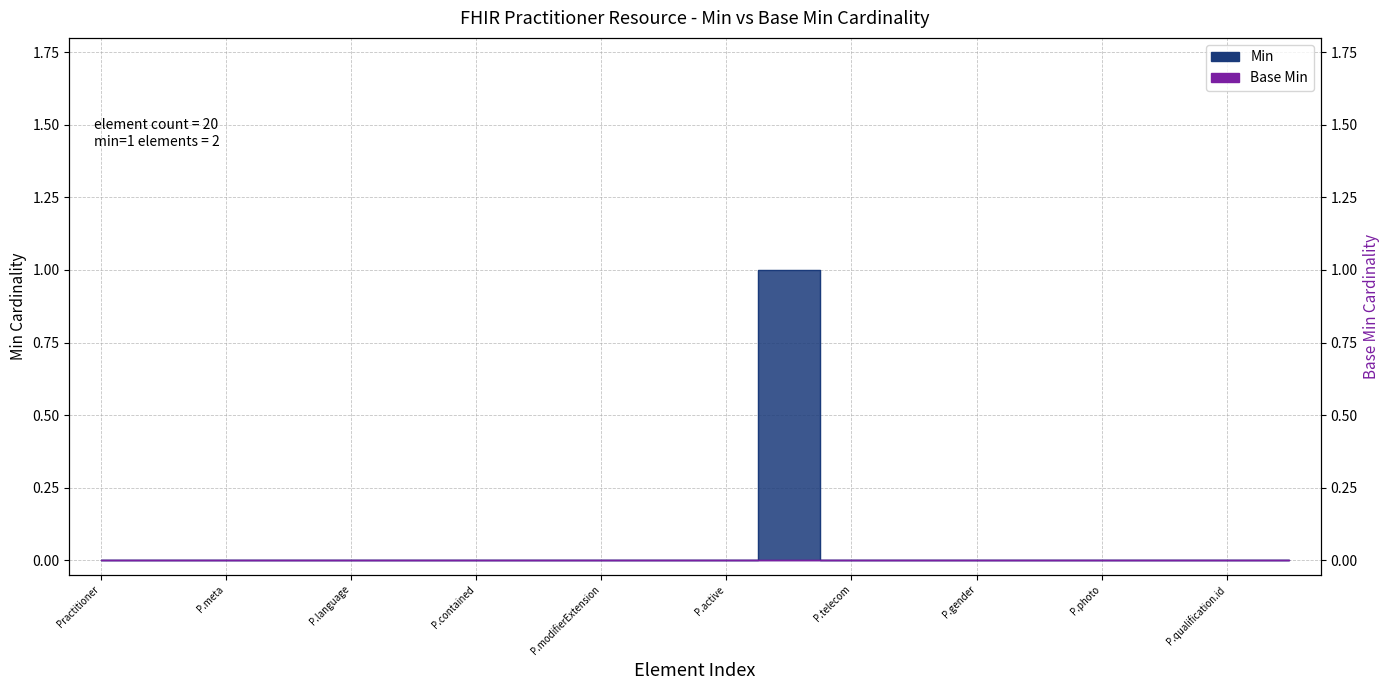

Does the chart display data point markers on the line(s)?

No